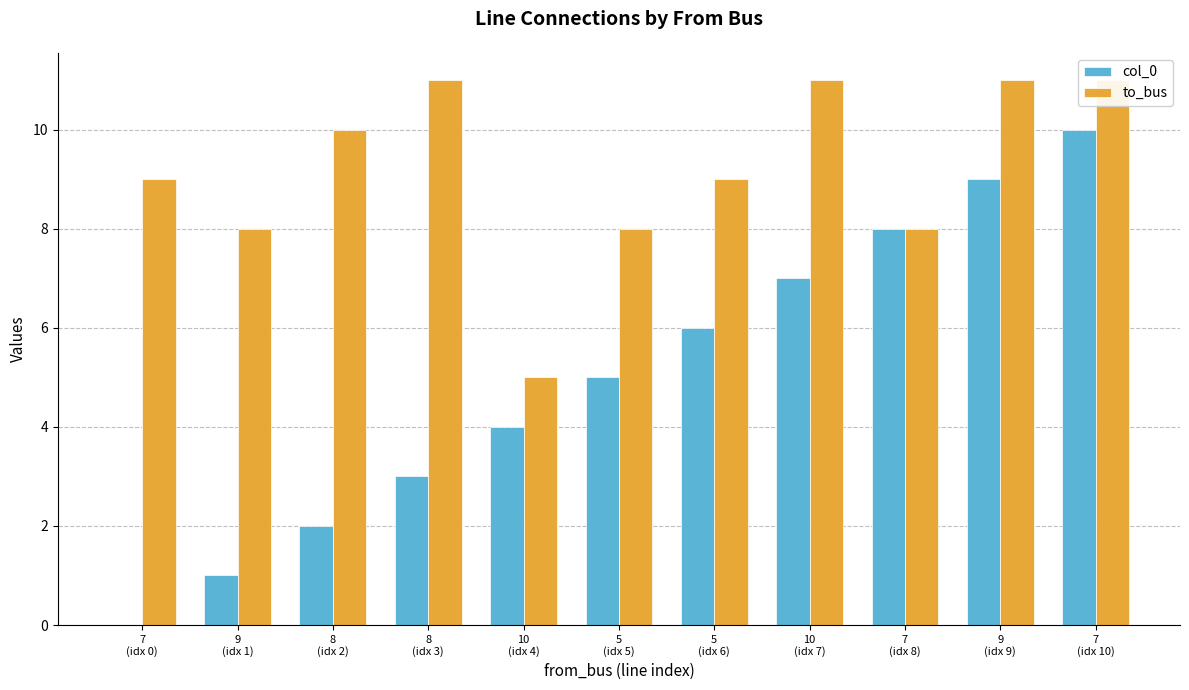

True or false: col_0 has a value of 4 at 10
(idx 4).

True